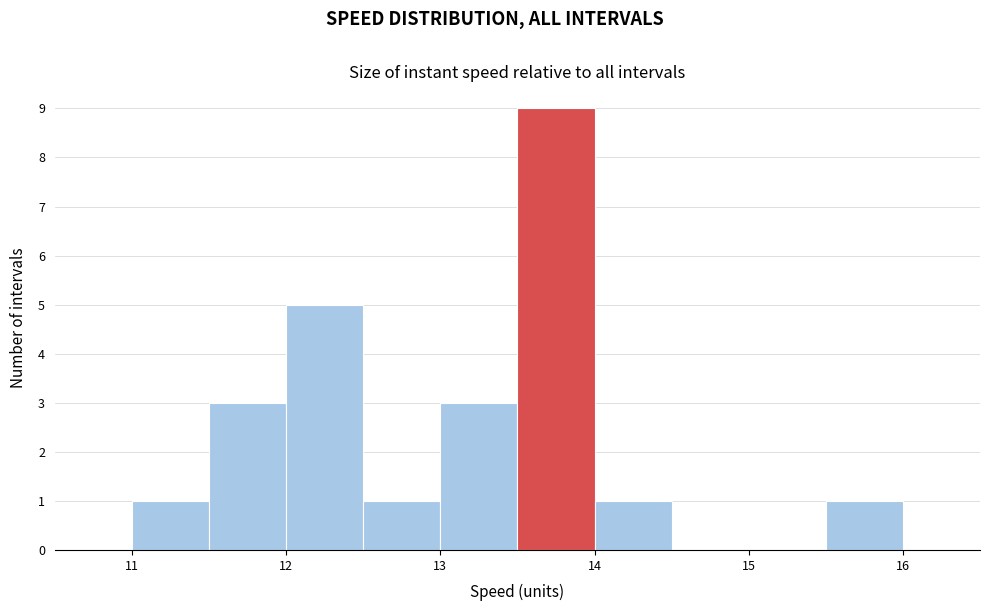

Over which range of the x-axis is the bar tallest?

13.5 to 14.0